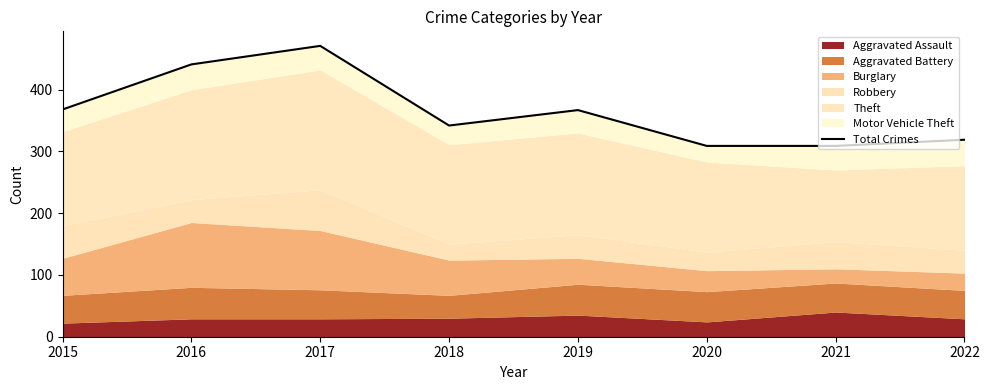

What is the smallest value displayed?

309